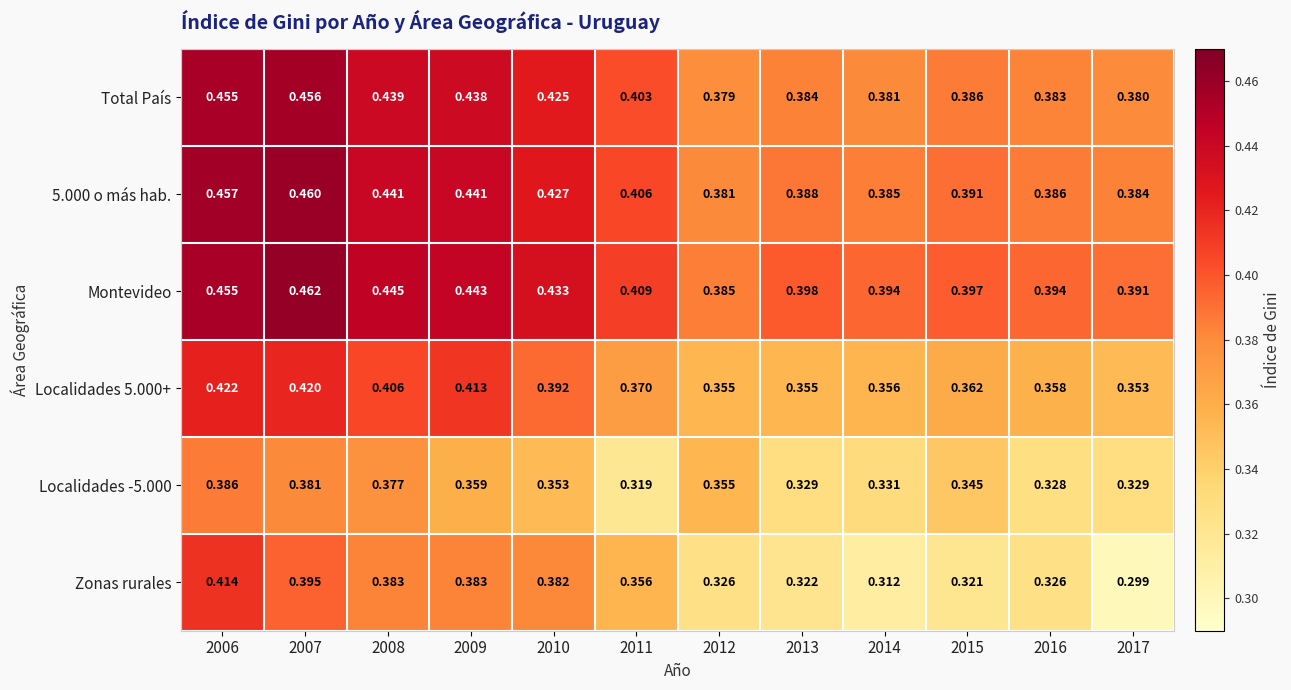

Which series has the largest range (max minus min)?

Zonas rurales